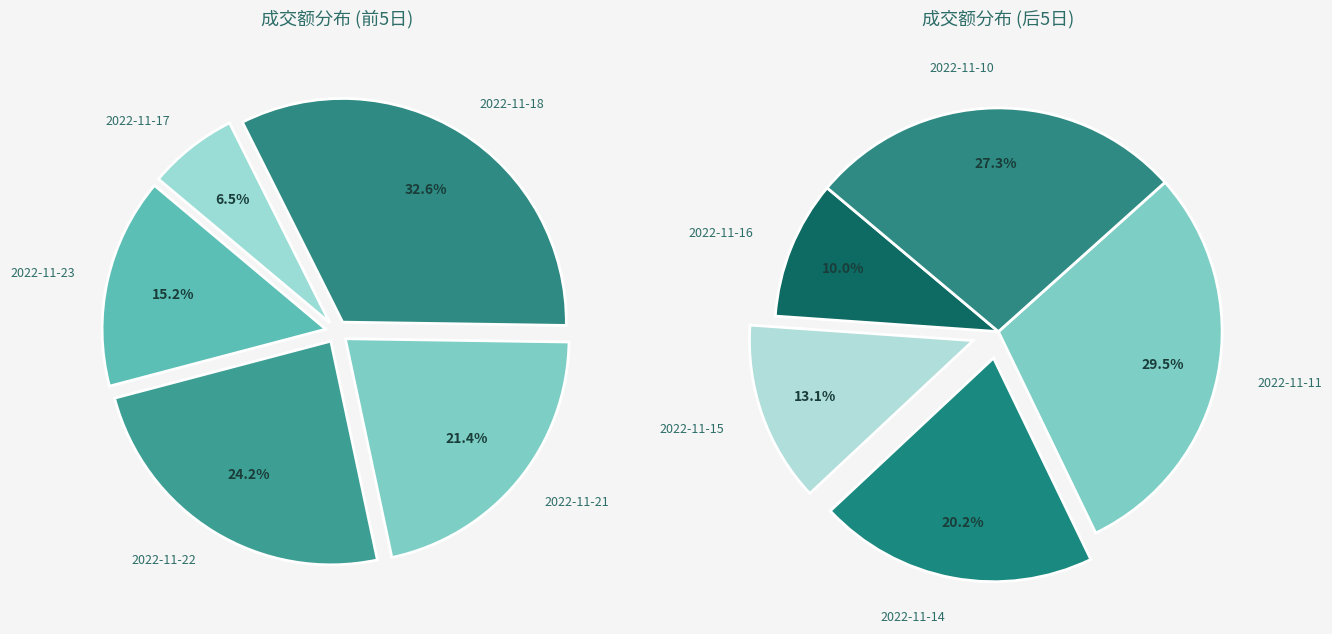

Is there any slice that represents more than half of the pie?

No